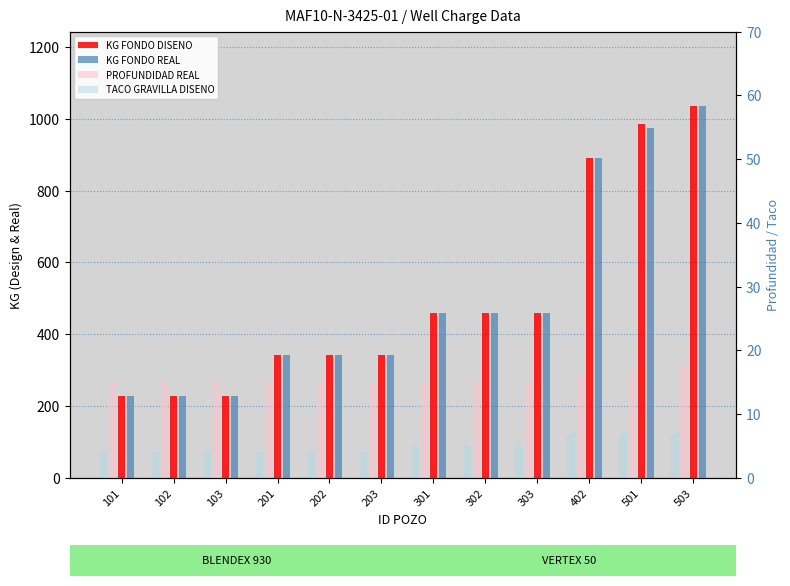

True or false: KG FONDO REAL has a value of 343.0 at 202.

True